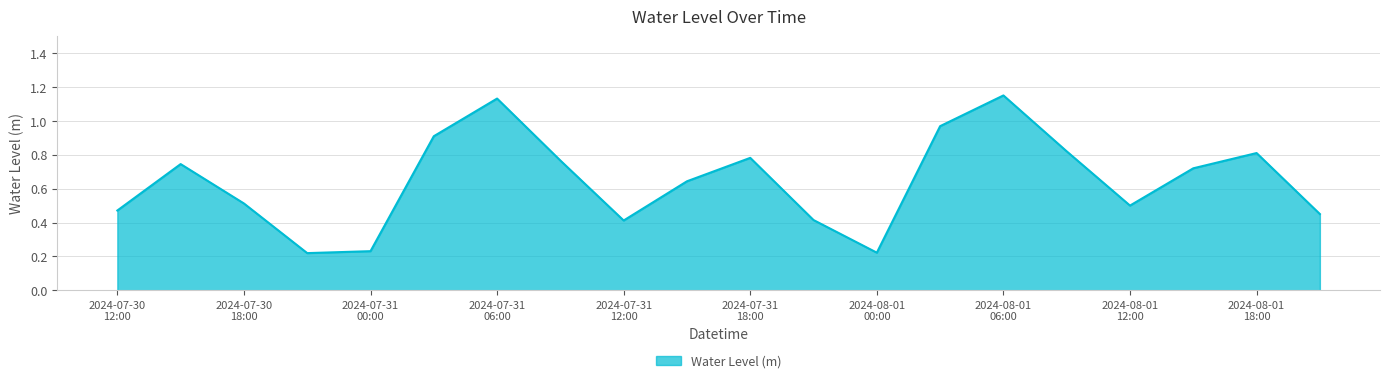

Reading right to left, list all the values displayed in this chart.

0.5	0.8	0.7	0.5	0.8	1.1	1.0	0.2	0.4	0.8	0.6	0.4	0.8	1.1	0.9	0.2	0.2	0.5	0.7	0.5